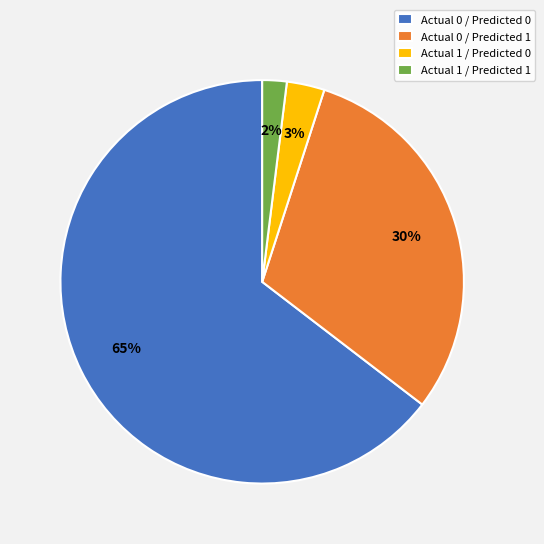

What is the smallest slice in the pie chart?

Actual 1 / Predicted 1